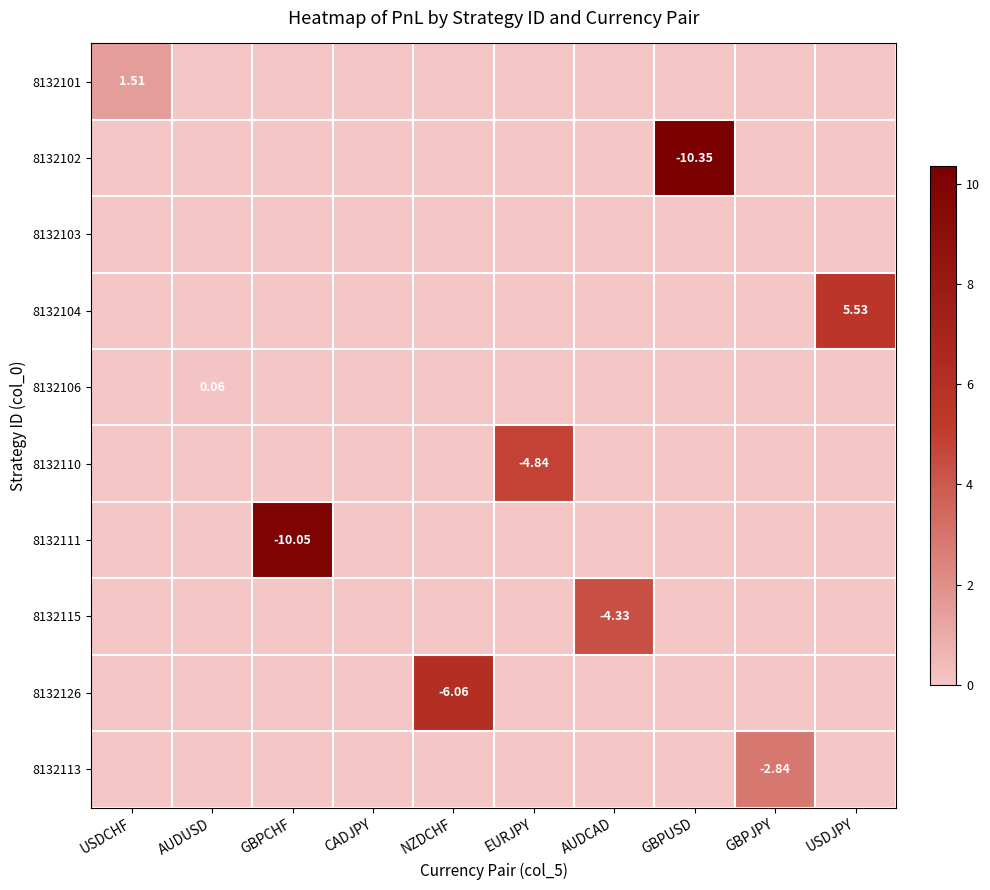

Is the value of 8132115 at AUDCAD greater than the value of 8132104 at USDJPY?

No